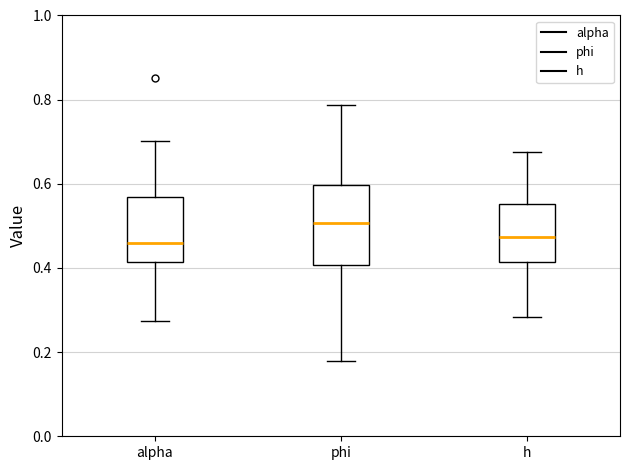

Reading left to right, transcribe this box plot: for each box, give where its median line is, the range the box spans, and where its two whiskers end, as read against the y-axis. The values are not printed on the chart, so give them approximately, as read against the axis.

alpha: median 0.46, box 0.42 to 0.56, whiskers 0.28 to 0.70
phi: median 0.50, box 0.40 to 0.60, whiskers 0.18 to 0.78
h: median 0.48, box 0.42 to 0.56, whiskers 0.28 to 0.68